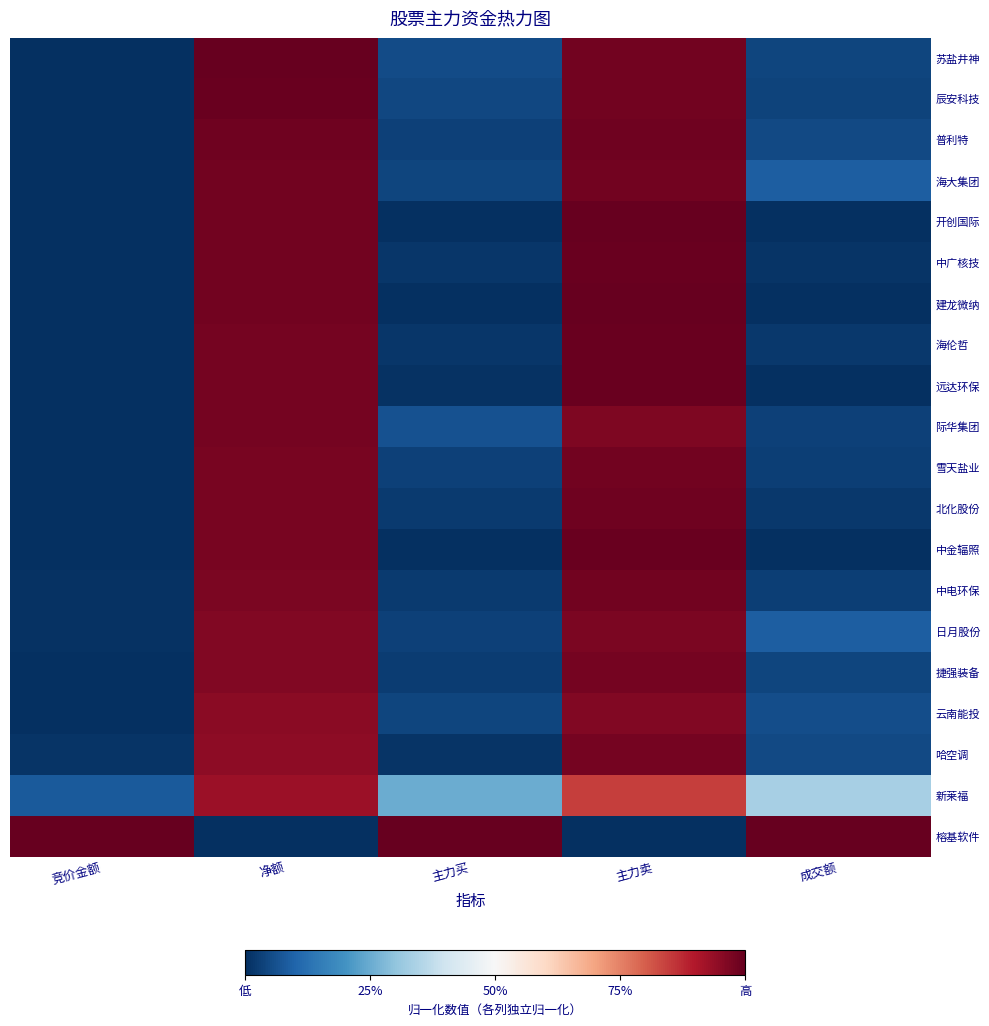

Between 主力卖 and 成交额, which series saw the biggest shift?

榕基软件